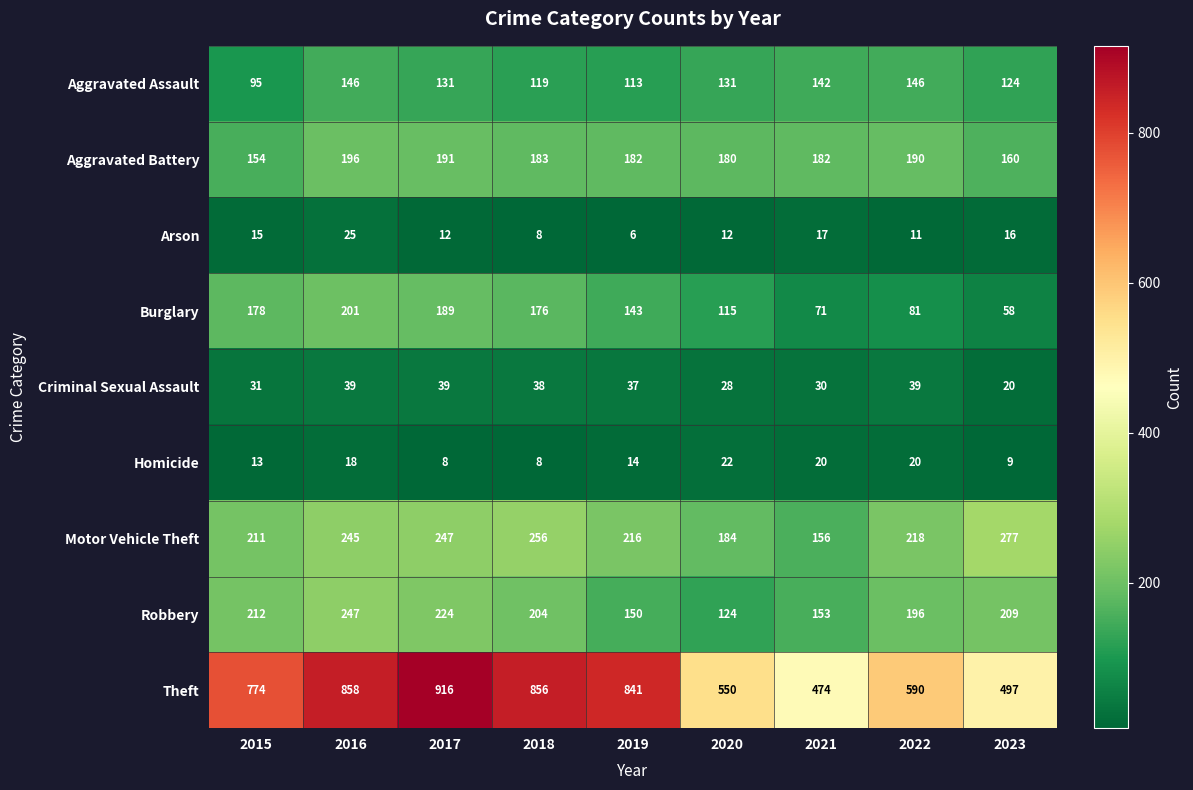

At which category is the sum across all series the highest?

2016